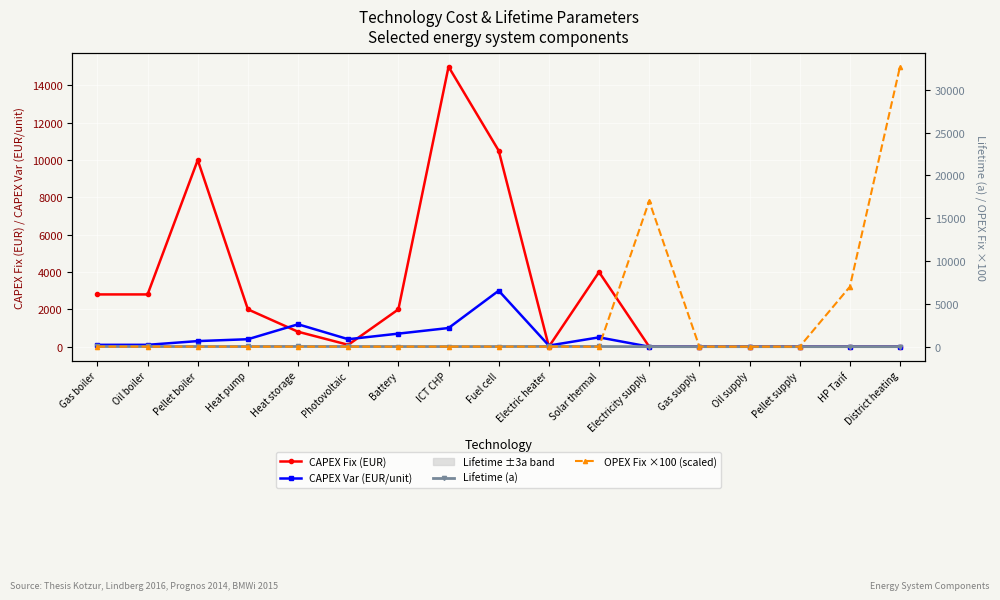

Where do CAPEX Var (EUR/unit) and CAPEX Fix (EUR) first cross each other?

Heat pump and Heat storage